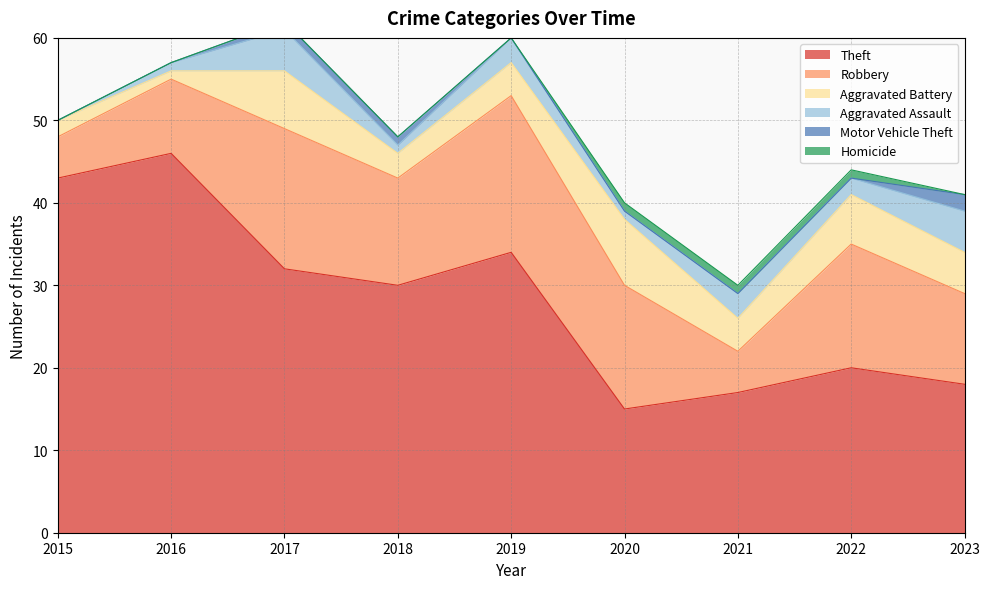

What are all the series names shown in the legend?

Theft, Robbery, Aggravated Battery, Aggravated Assault, Motor Vehicle Theft, Homicide